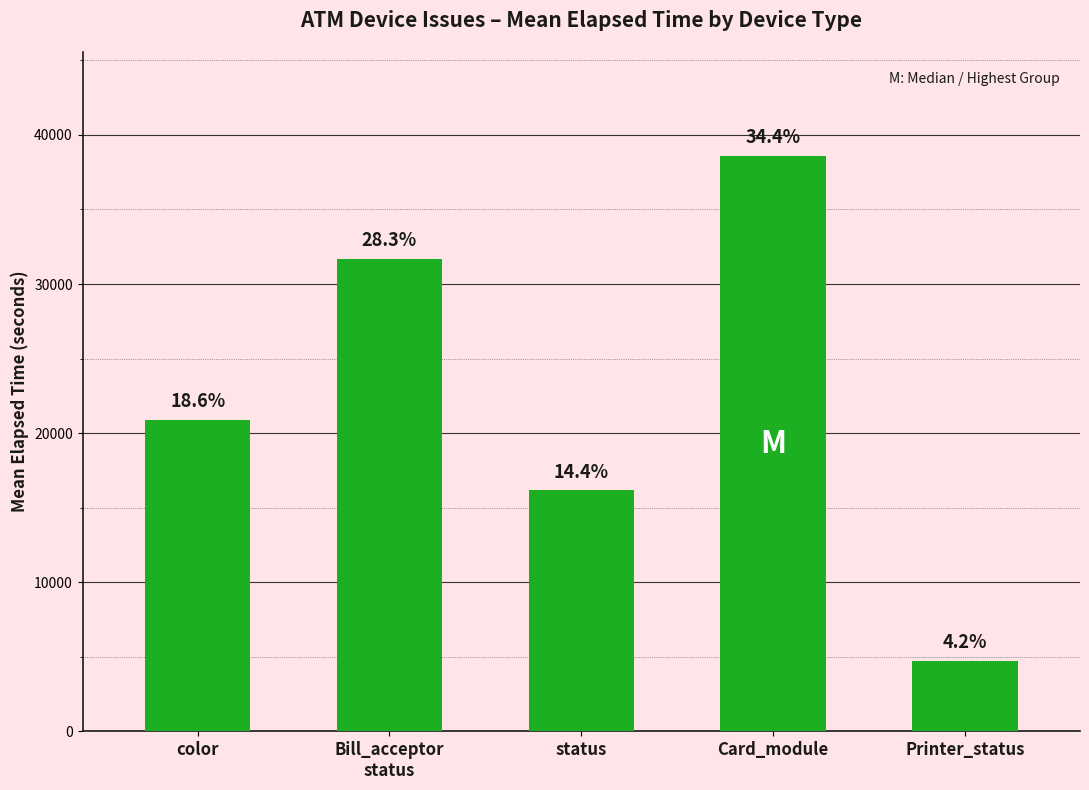

Reading left to right, list all the values displayed in this chart.

20894	31692	16164	38609	4740